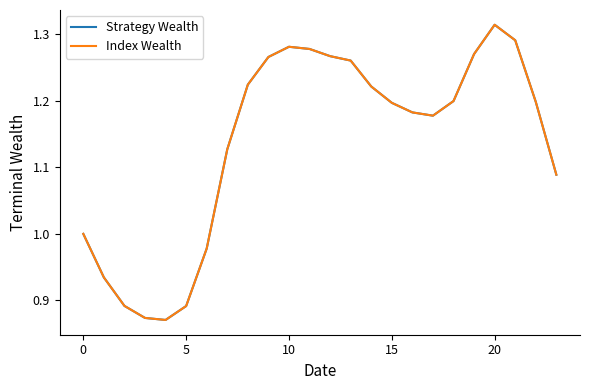

What is the difference between the maximum and minimum values in the Strategy Wealth series?

0.4